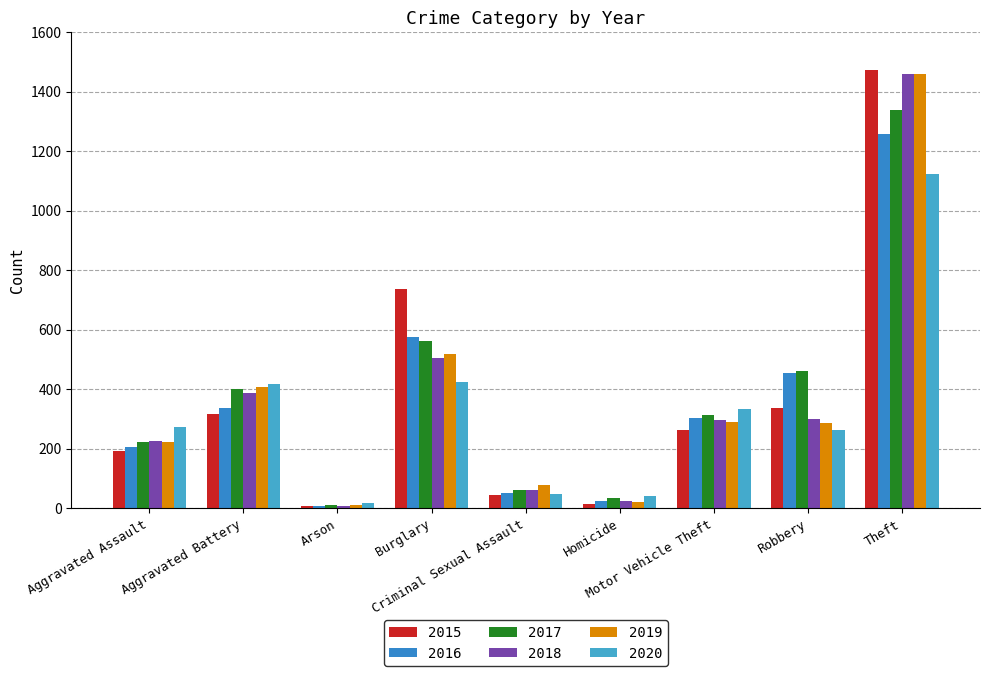

What is the value of the 2016 bar at the 7th from the left?

304